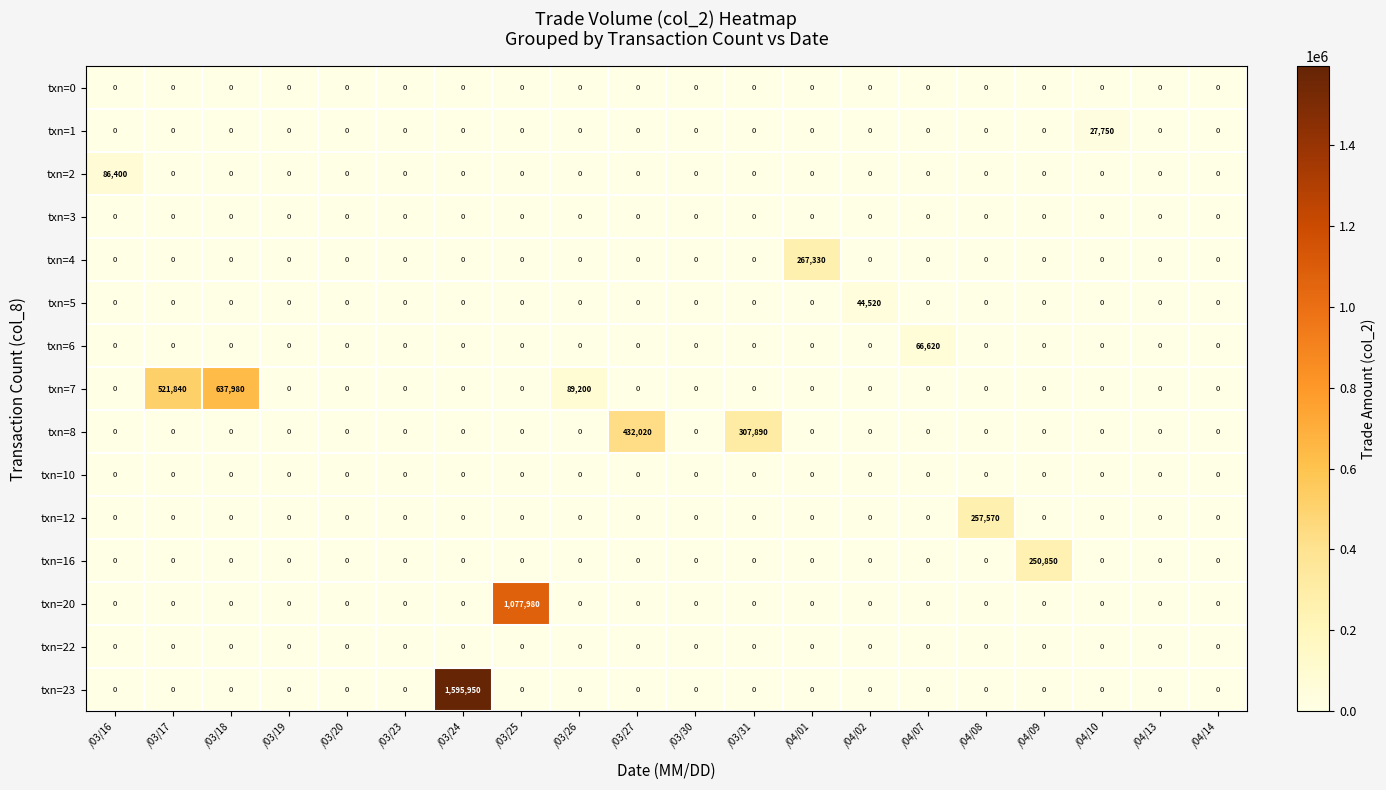

At how many categories does at least one series exceed 220199?

9